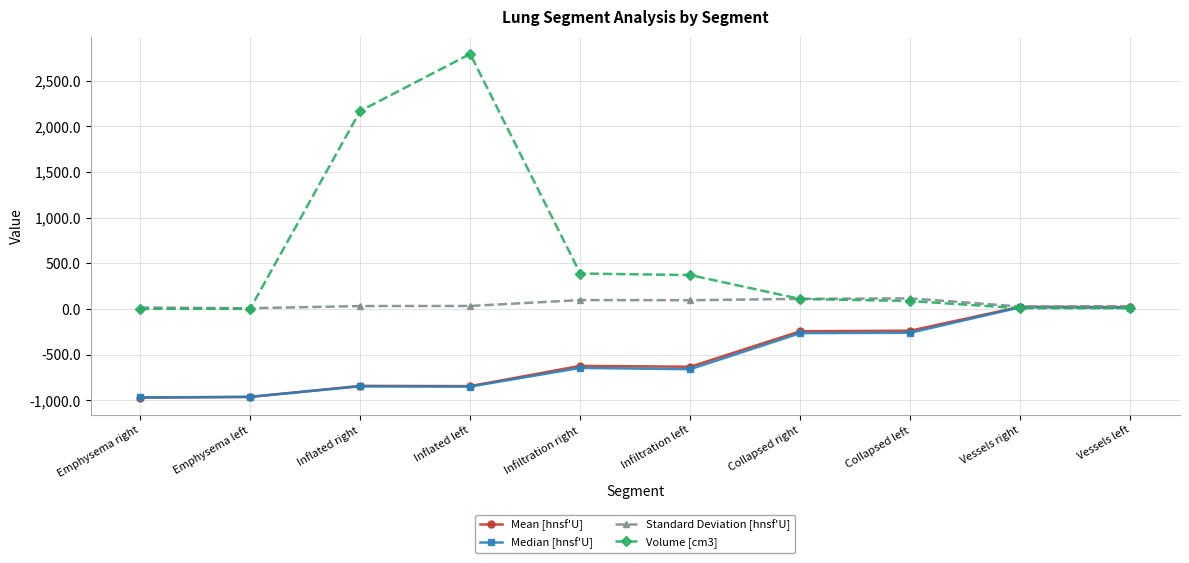

At which category is the sum across all series the highest?

Inflated left